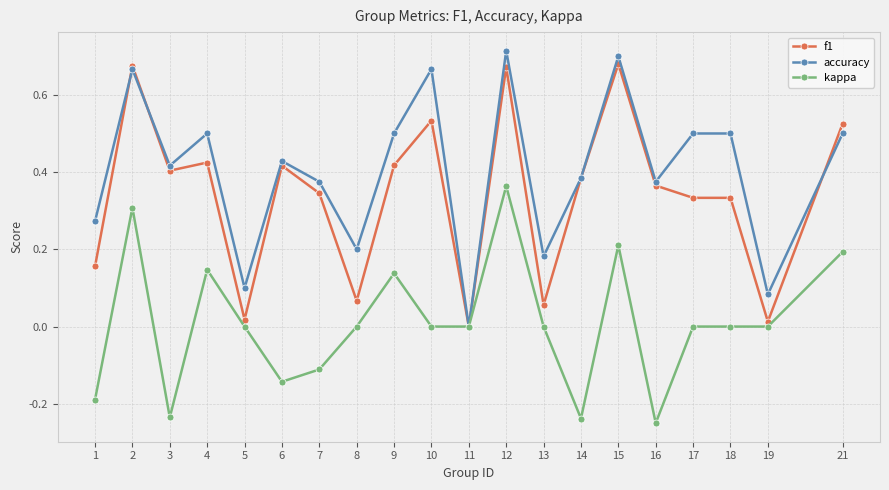

At which label is accuracy closest to 0?

11